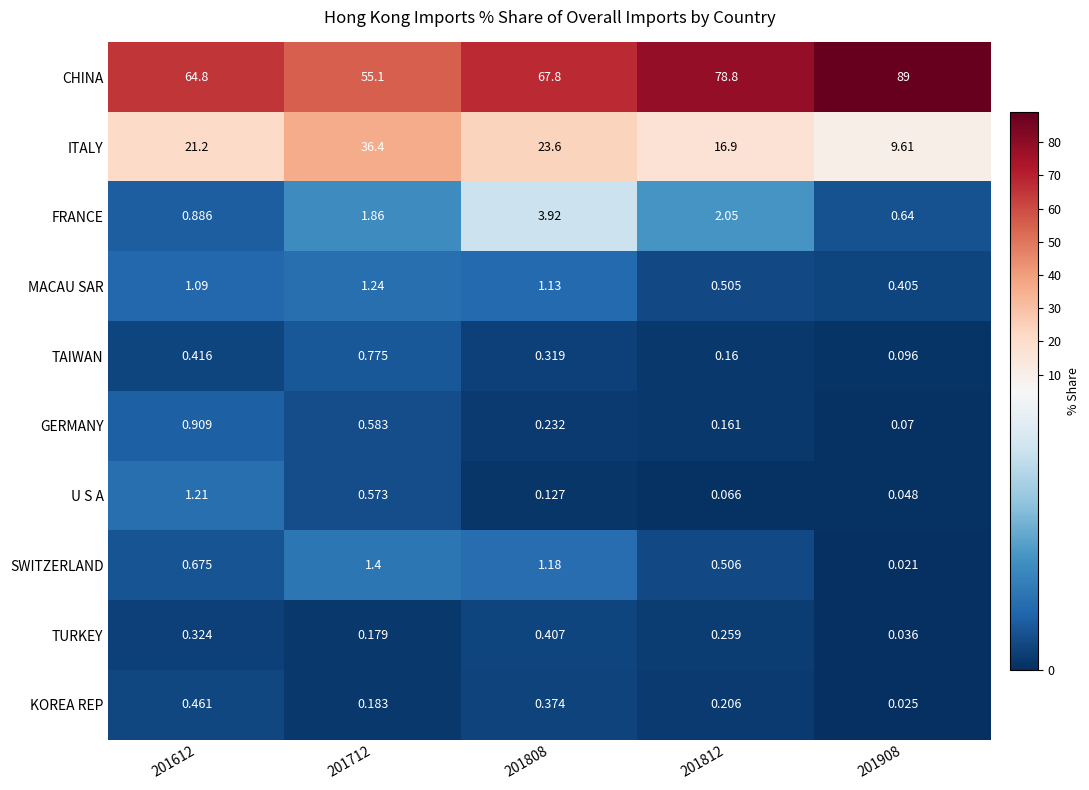

Which series changed the most between 201712 and 201812?

CHINA